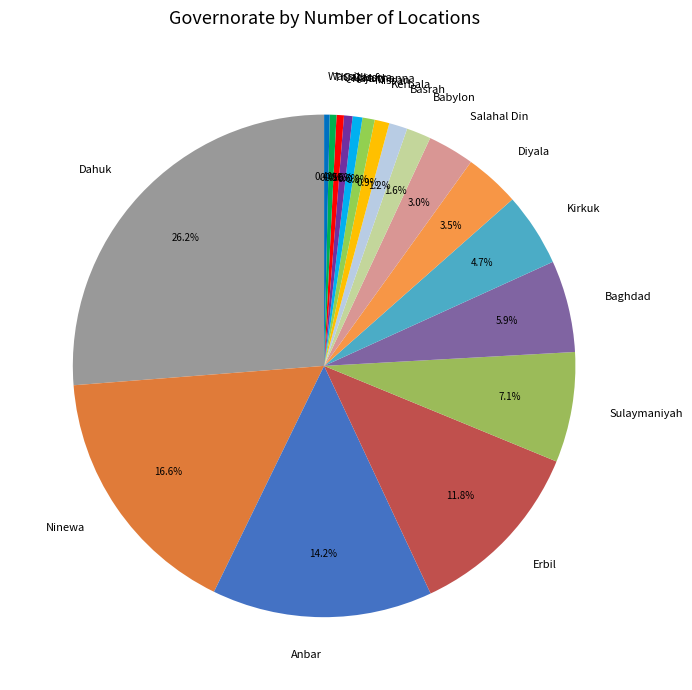

To the nearest percent, what portion does Sulaymaniyah represent?

7%